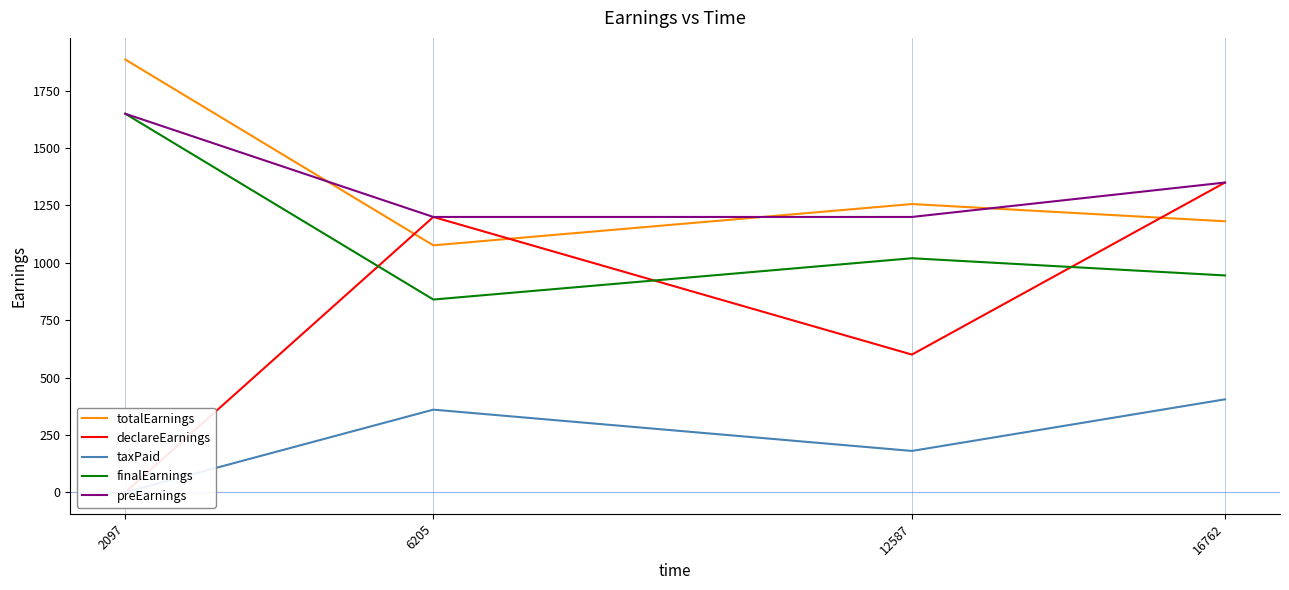

Rank the series at 6205 from lowest to highest value.

taxPaid, finalEarnings, totalEarnings, declareEarnings, preEarnings